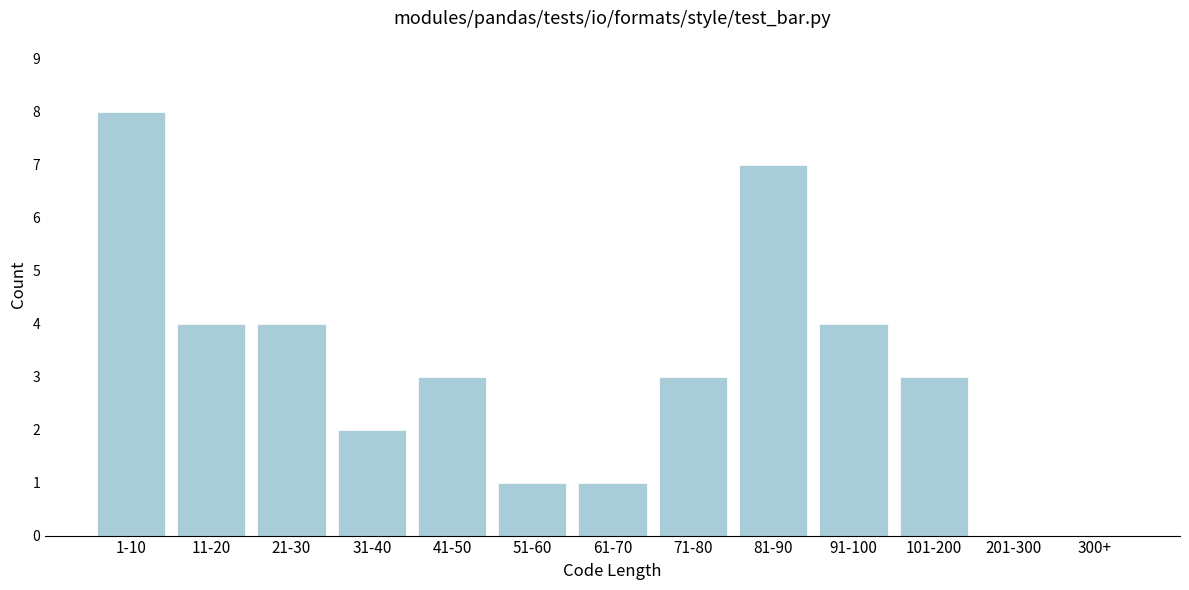

Reading left to right, extract all data points from this chart.

1-10=8	11-20=4	21-30=4	31-40=2	41-50=3	51-60=1	61-70=1	71-80=3	81-90=7	91-100=4	101-200=3	201-300=0	300+=0